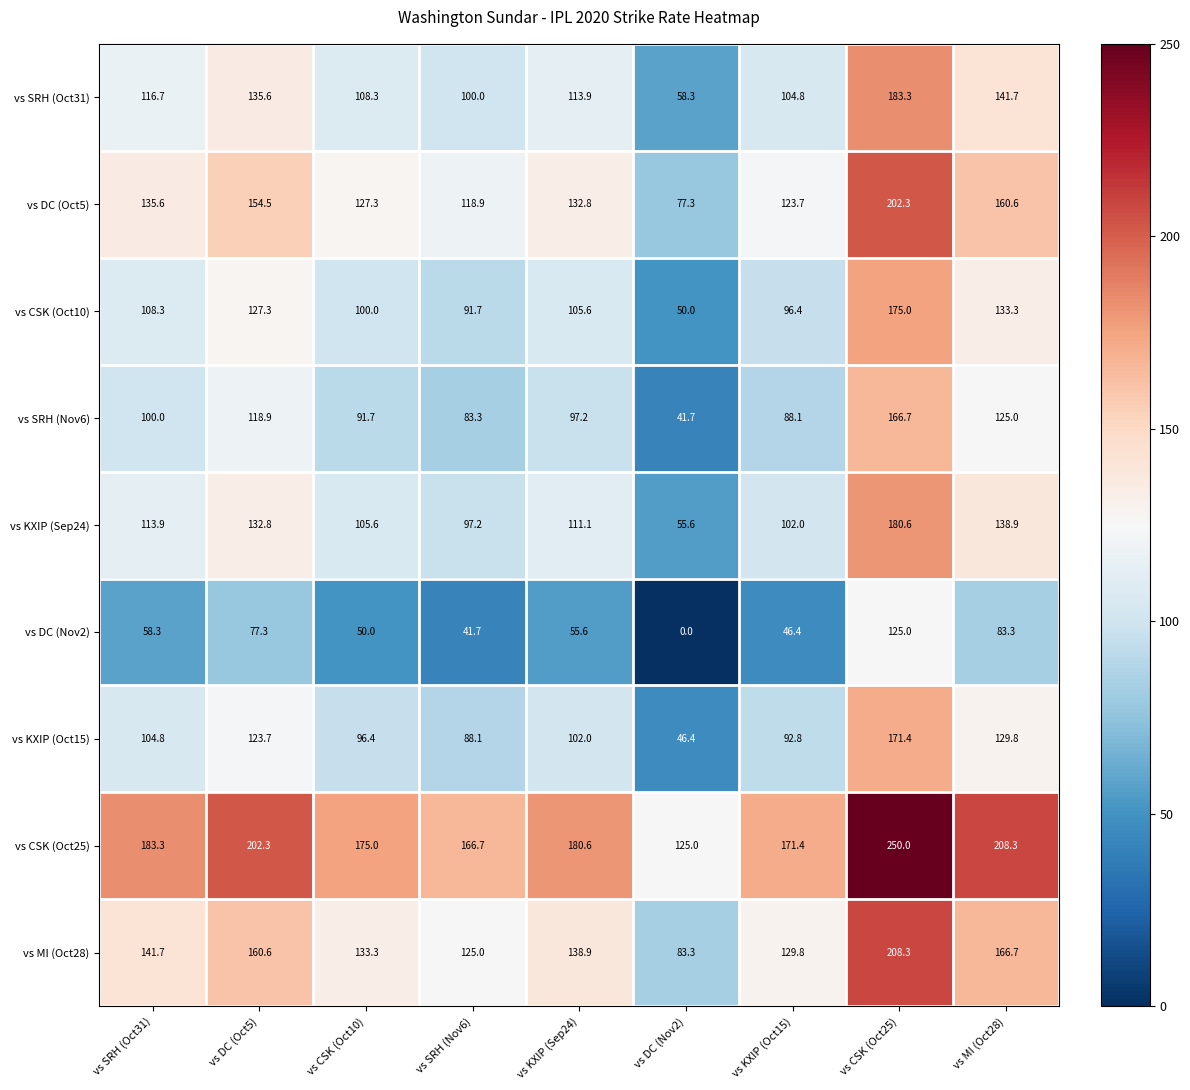

What is the spread (max minus min) of values at vs KXIP (Sep24)?

125.0